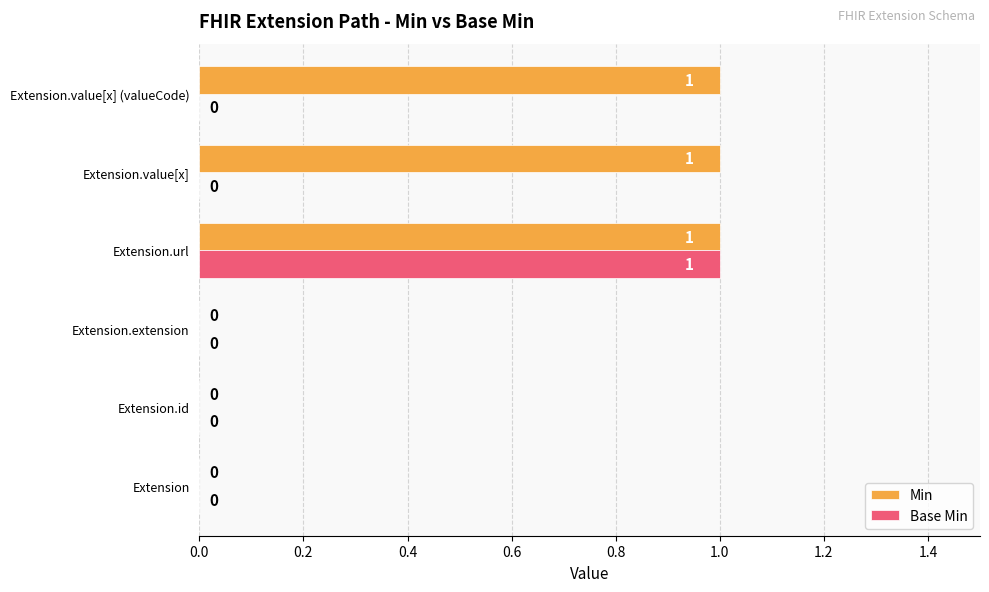

How many values in the Base Min series exceed 0?

1